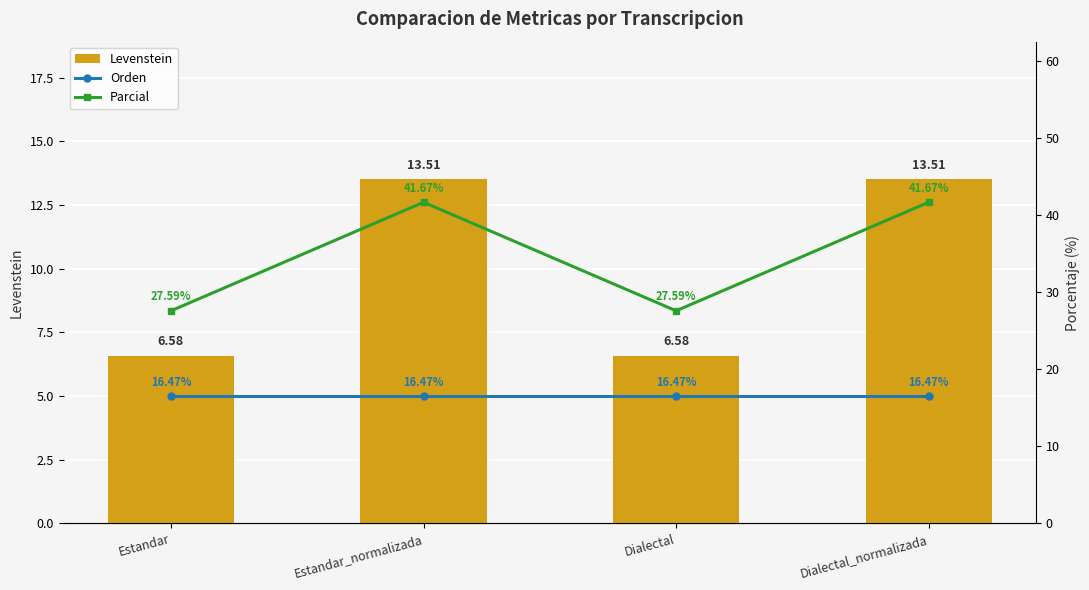

List the series in order of their peak value, lowest first.

Levenstein, Orden, Parcial